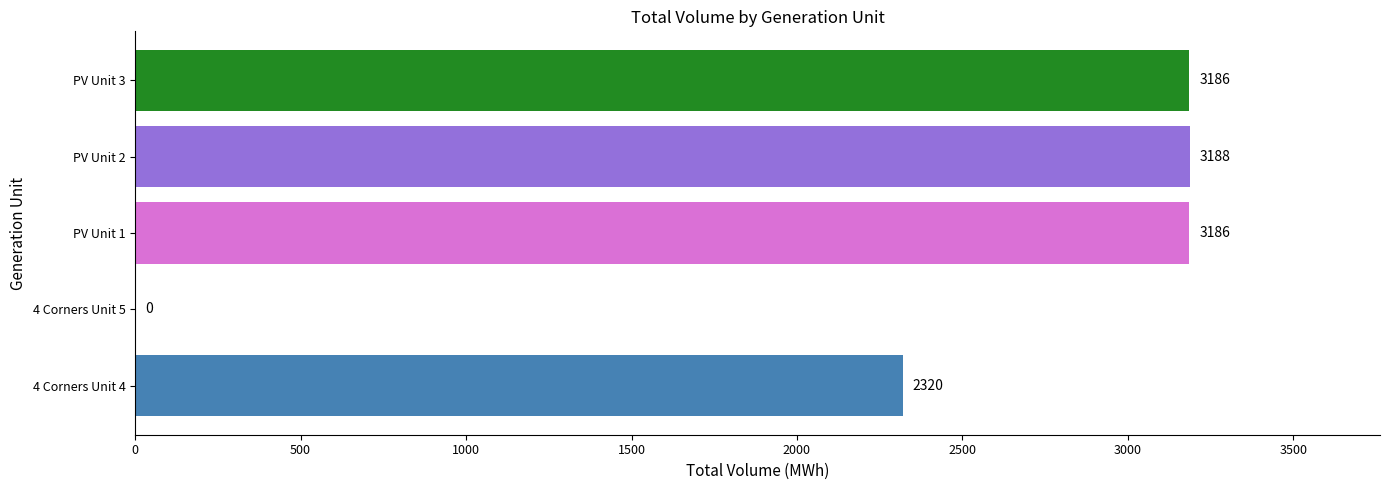

What is the sum of the values at 4 Corners Unit 4 and 4 Corners Unit 5?

2320